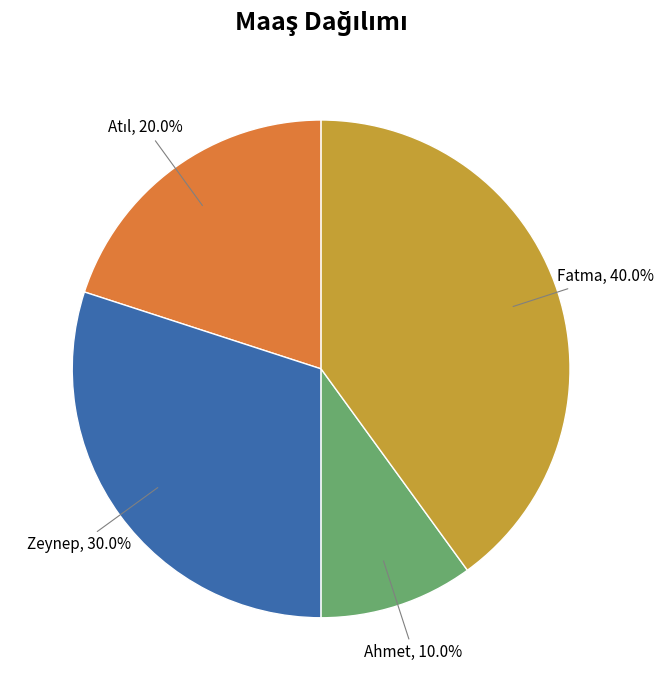

Is there any slice that represents more than half of the pie?

No